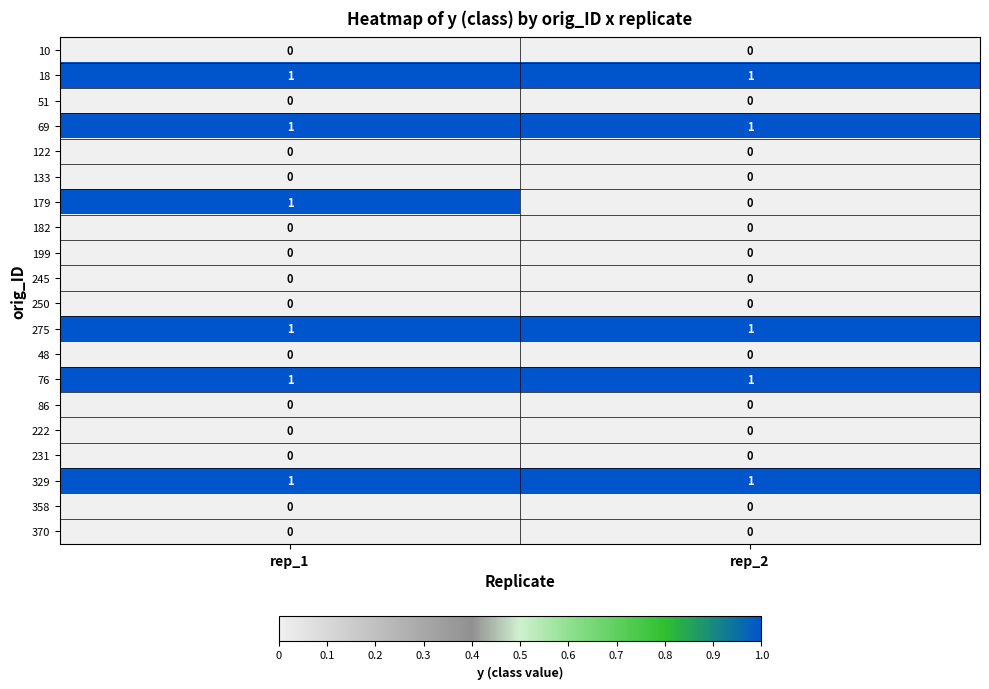

The 182 series shows 0 at rep_2. True or false?

True